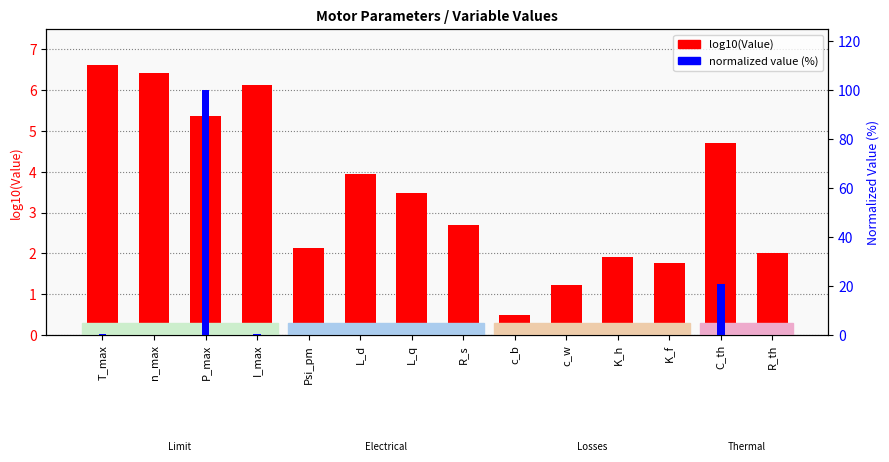

Count the number of categories in the chart.

14